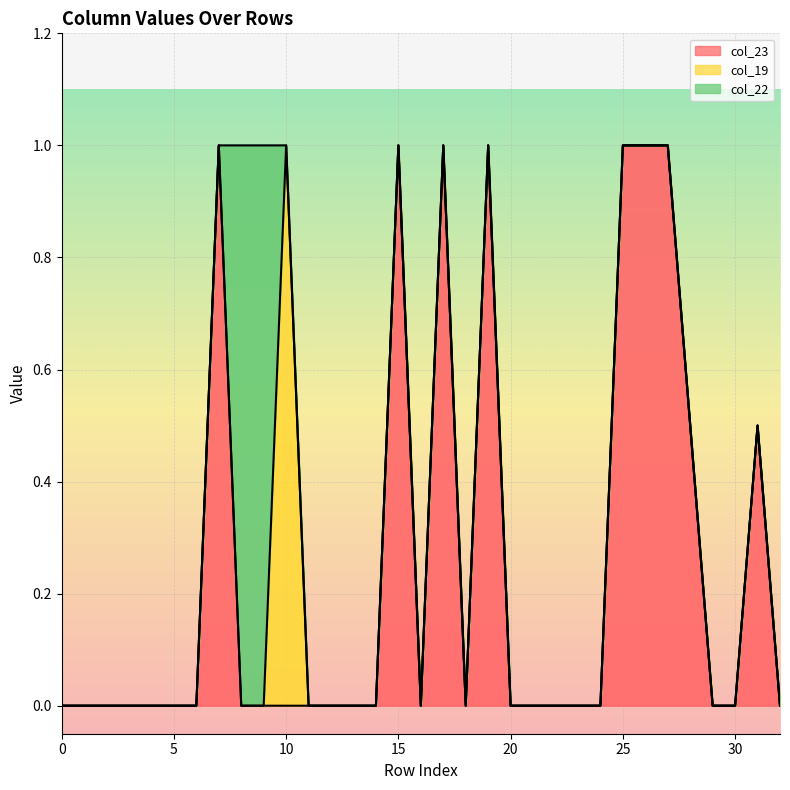

Reading left to right, what are all the values shown in this chart?

col_23: 0.0	0.0	0.0	0.0	0.0	0.0	0.0	1.0	0.0	0.0	0.0	0.0	0.0	0.0	0.0	1.0	0.0	1.0	0.0	1.0	0.0	0.0	0.0	0.0	0.0	1.0	1.0	1.0	0.5	0.0	0.0	0.5	0.0
col_19: 0.0	0.0	0.0	0.0	0.0	0.0	0.0	0.0	0.0	0.0	1.0	0.0	0.0	0.0	0.0	0.0	0.0	0.0	0.0	0.0	0.0	0.0	0.0	0.0	0.0	0.0	0.0	0.0	0.0	0.0	0.0	0.0	0.0
col_22: 0.0	0.0	0.0	0.0	0.0	0.0	0.0	0.0	1.0	1.0	0.0	0.0	0.0	0.0	0.0	0.0	0.0	0.0	0.0	0.0	0.0	0.0	0.0	0.0	0.0	0.0	0.0	0.0	0.0	0.0	0.0	0.0	0.0